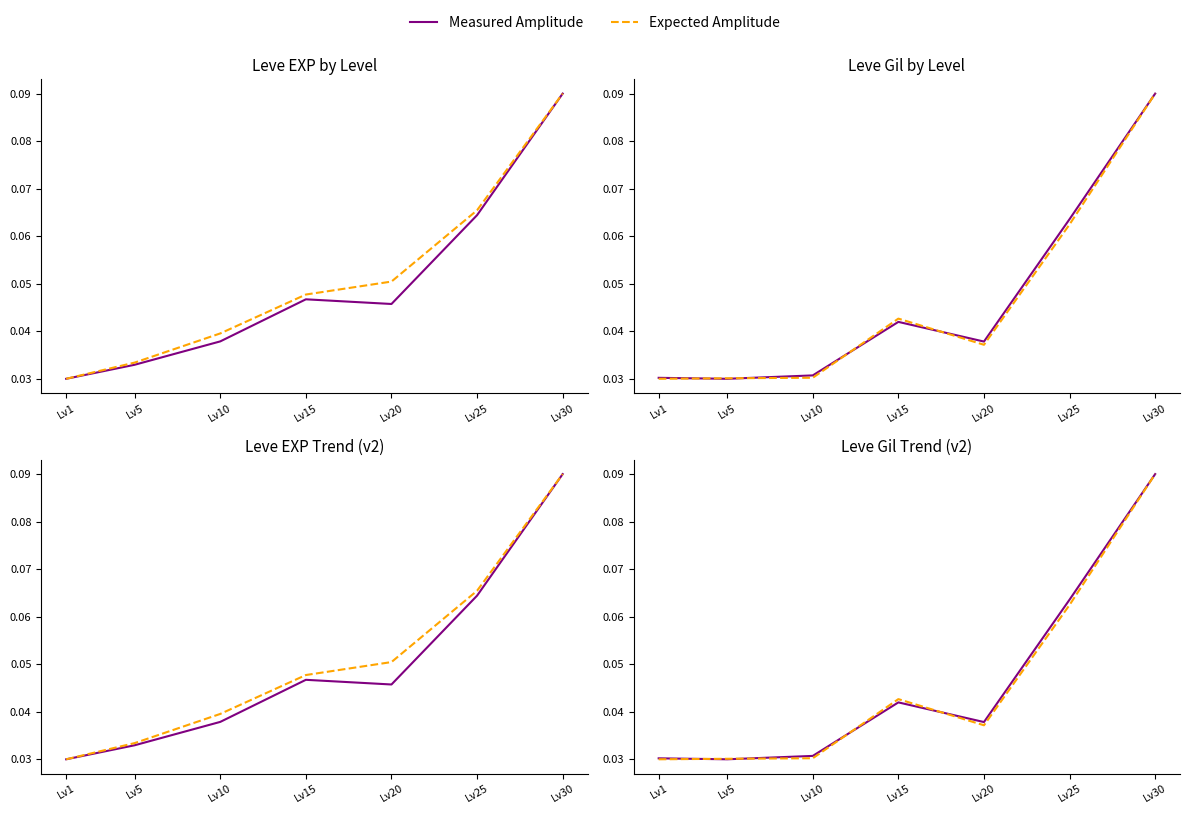

Reading left to right, transcribe all the data shown in this chart.

Measured Amplitude: 0.0	0.0	0.0	0.0	0.0	0.1	0.1
Expected Amplitude: 0.0	0.0	0.0	0.0	0.0	0.1	0.1